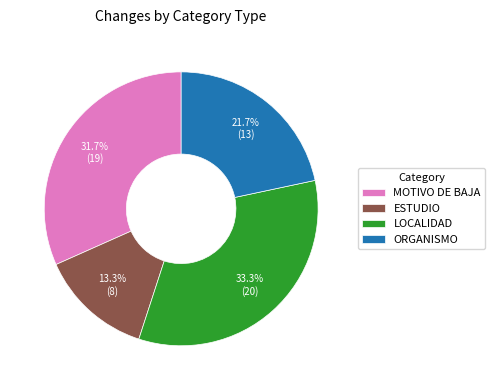

Does LOCALIDAD represent more than half of the total?

No